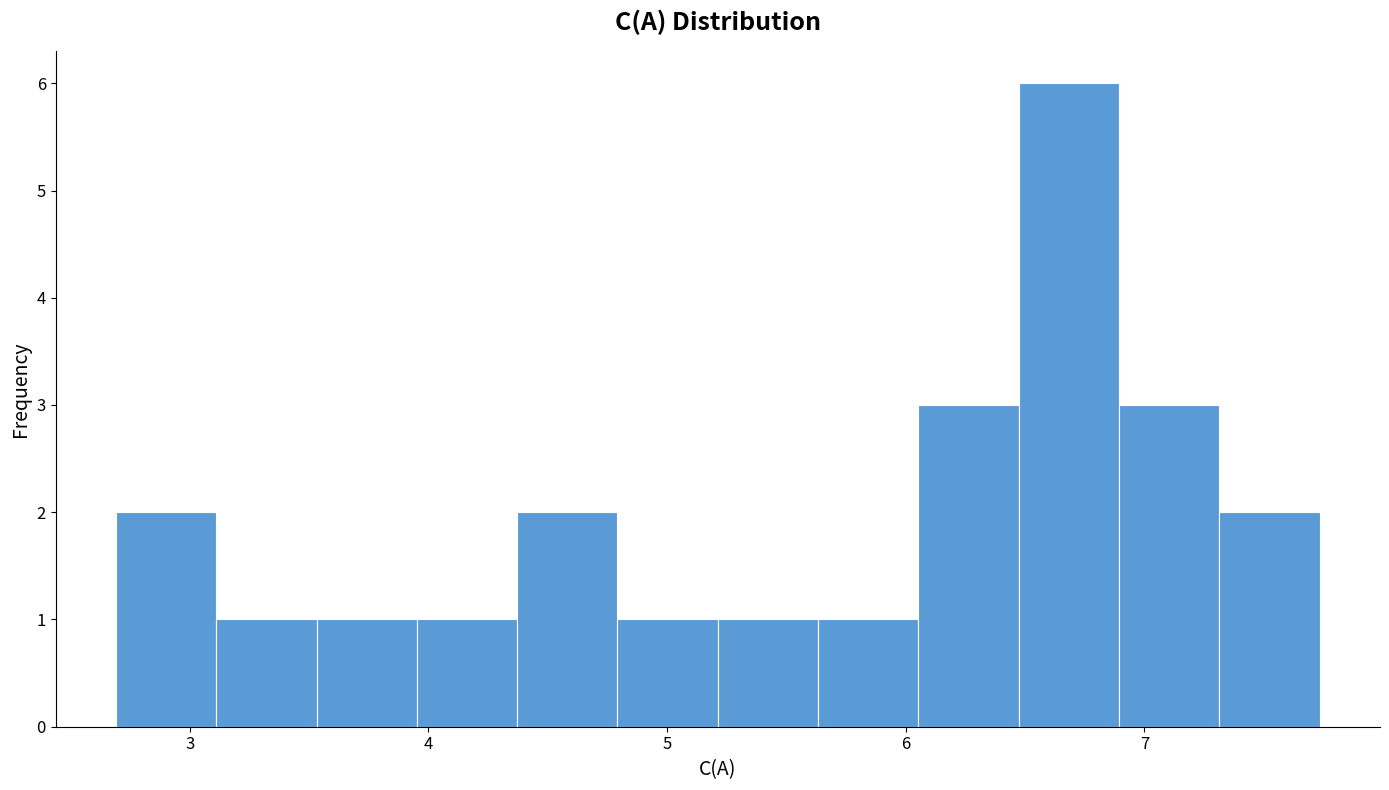

What is the height of the bar covering 4.4 to 4.8 on the x-axis? Neither the bar edges nor the heights are printed on the chart, so give them approximately, as read against the axes.

2